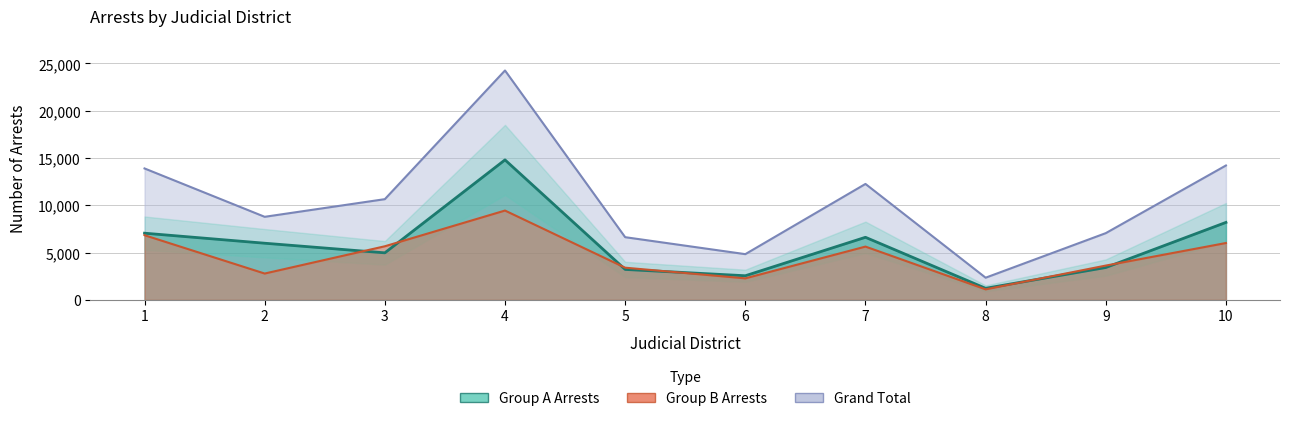

Is the value of Group B Arrests at 10 greater than the value of Grand Total at 9?

No